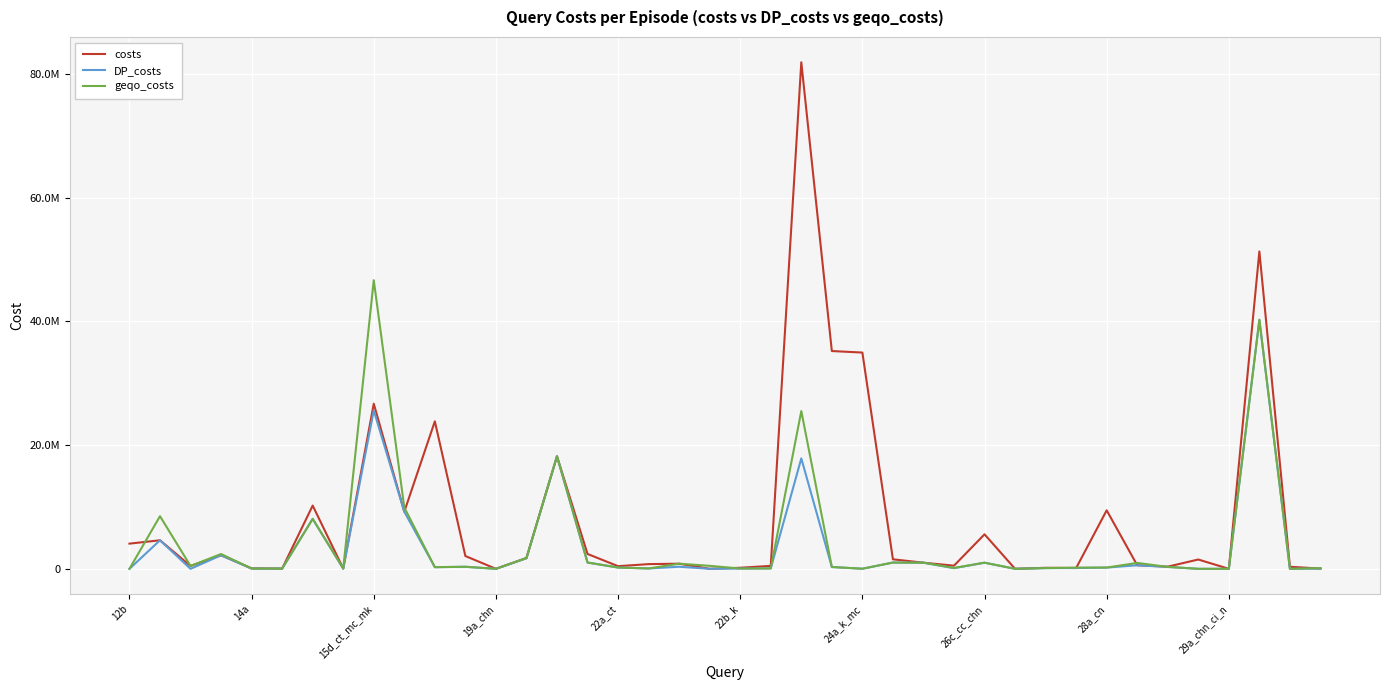

What are all the series names shown in the legend?

costs, DP_costs, geqo_costs